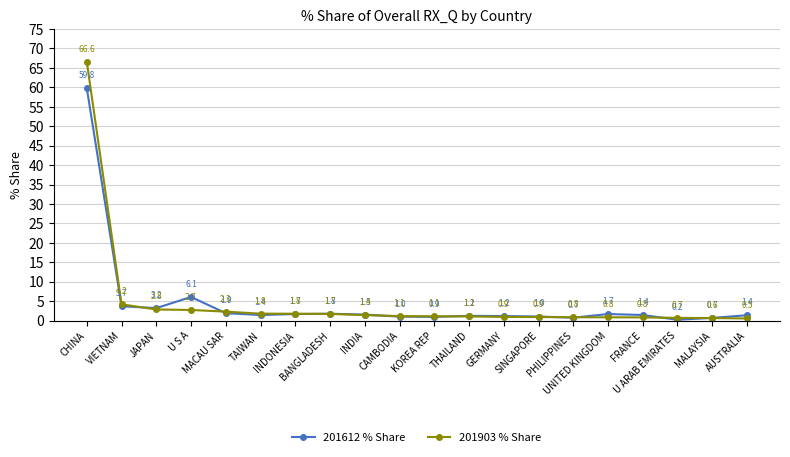

Reading left to right, transcribe all the data shown in this chart.

201612 % Share: 59.8	3.7	3.2	6.1	1.9	1.4	1.7	1.8	1.5	1.0	0.9	1.2	1.2	1.0	0.7	1.7	1.4	0.2	0.7	1.4
201903 % Share: 66.6	4.2	2.8	2.7	2.3	1.8	1.8	1.7	1.4	1.1	1.1	1.1	0.9	0.9	0.8	0.8	0.8	0.7	0.6	0.5